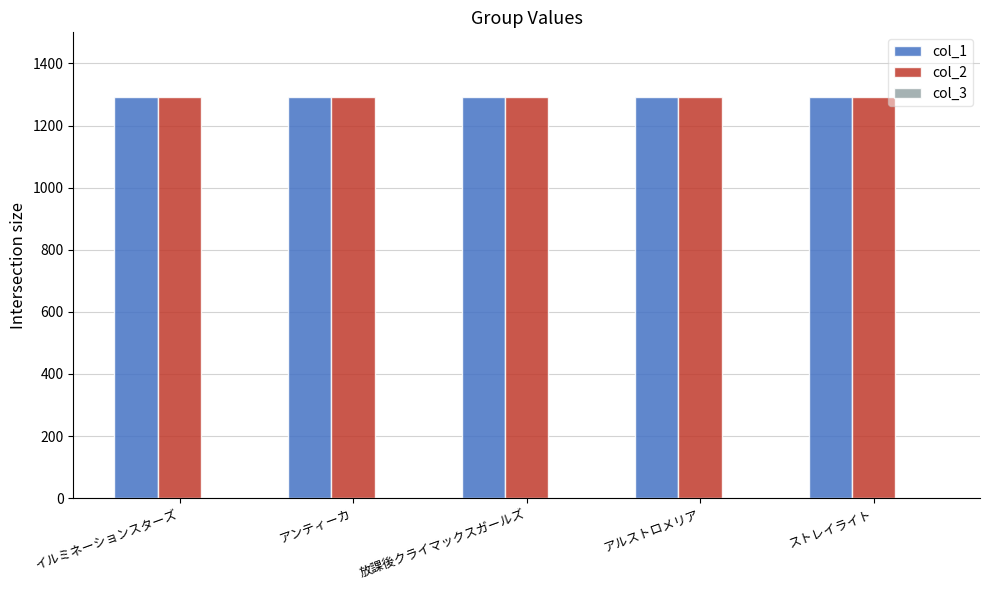

Rank the categories by col_2 value from highest to lowest.

イルミネーションスターズ, アンティーカ, 放課後クライマックスガールズ, アルストロメリア, ストレイライト